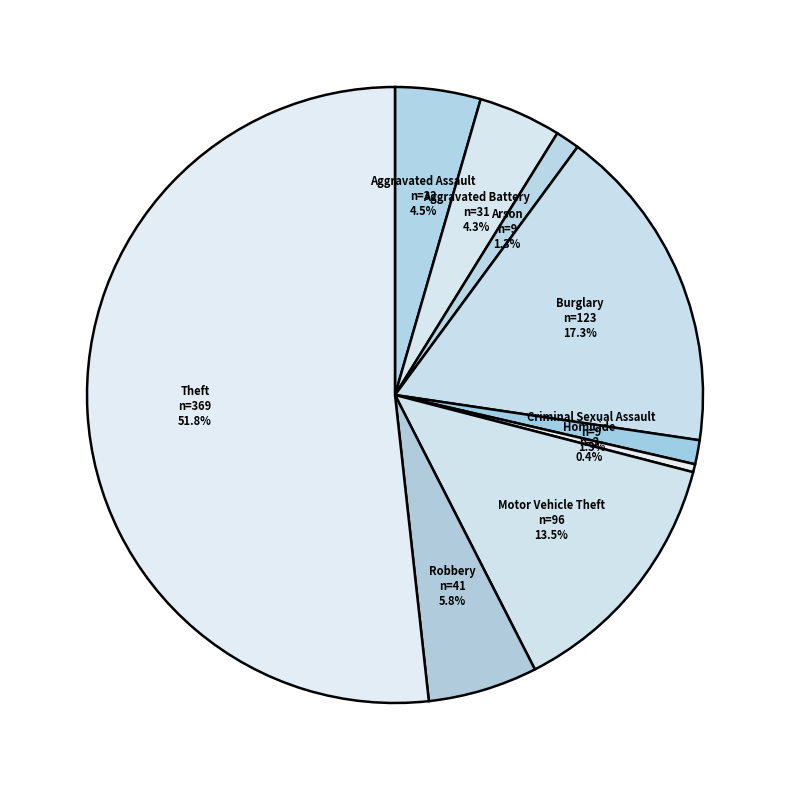

Which slice is the smallest?

Homicide